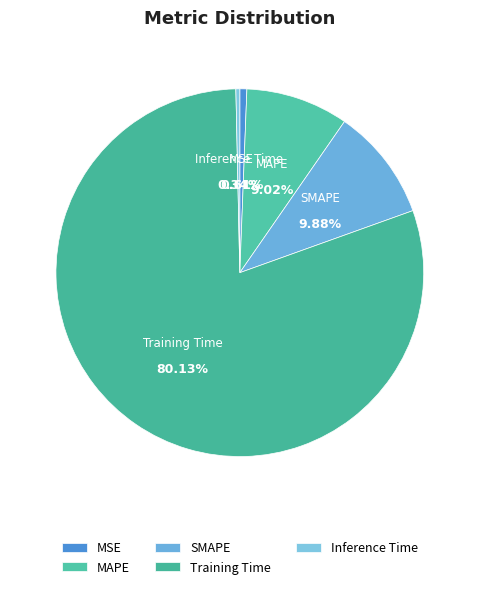

Does Training Time represent more than half of the total?

Yes